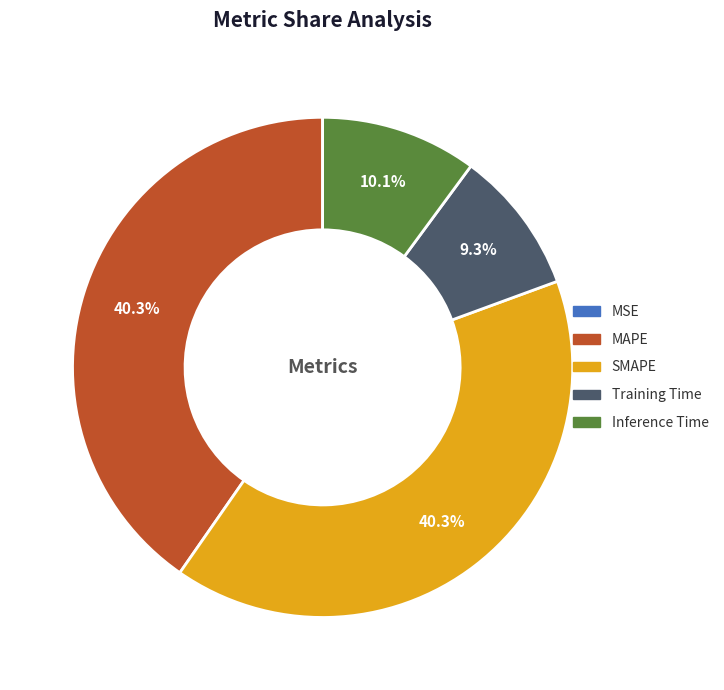

Does any single category account for the majority?

No